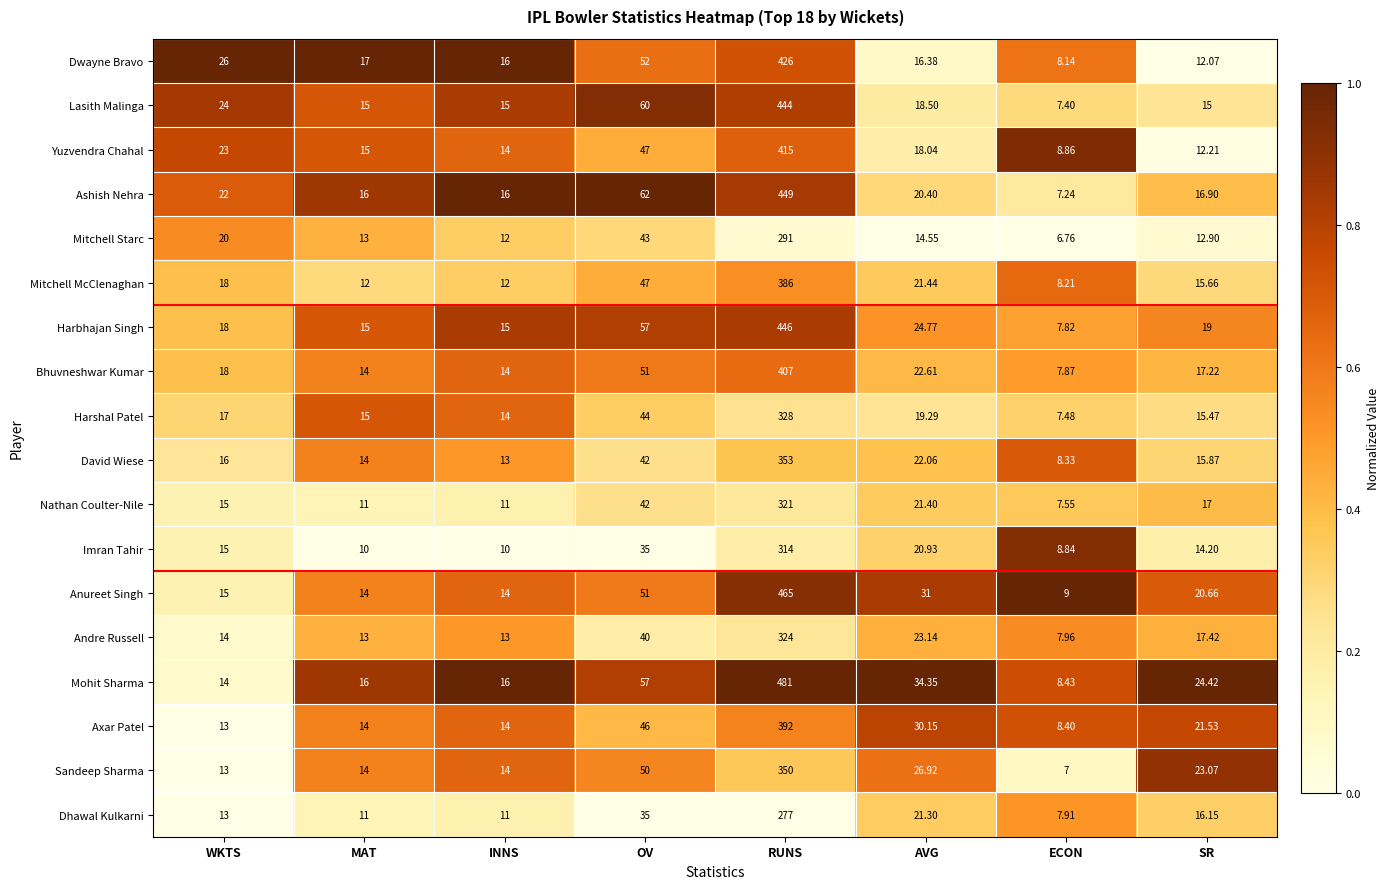

List the series in order of their peak value, highest first.

Mohit Sharma, Anureet Singh, Ashish Nehra, Harbhajan Singh, Lasith Malinga, Dwayne Bravo, Yuzvendra Chahal, Bhuvneshwar Kumar, Axar Patel, Mitchell McClenaghan, David Wiese, Sandeep Sharma, Harshal Patel, Andre Russell, Nathan Coulter-Nile, Imran Tahir, Mitchell Starc, Dhawal Kulkarni